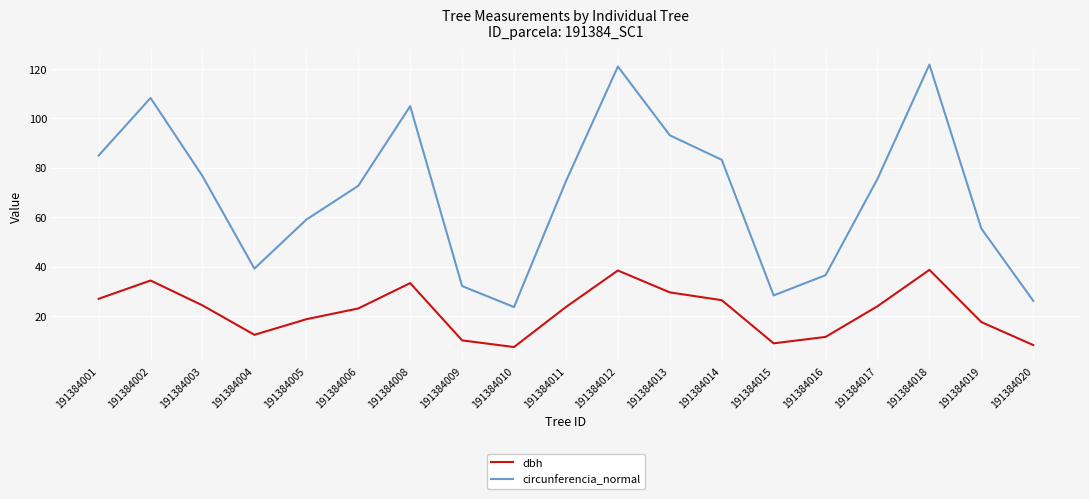

True or false: circunferencia_normal has more than 0 points higher than both neighbors.

True